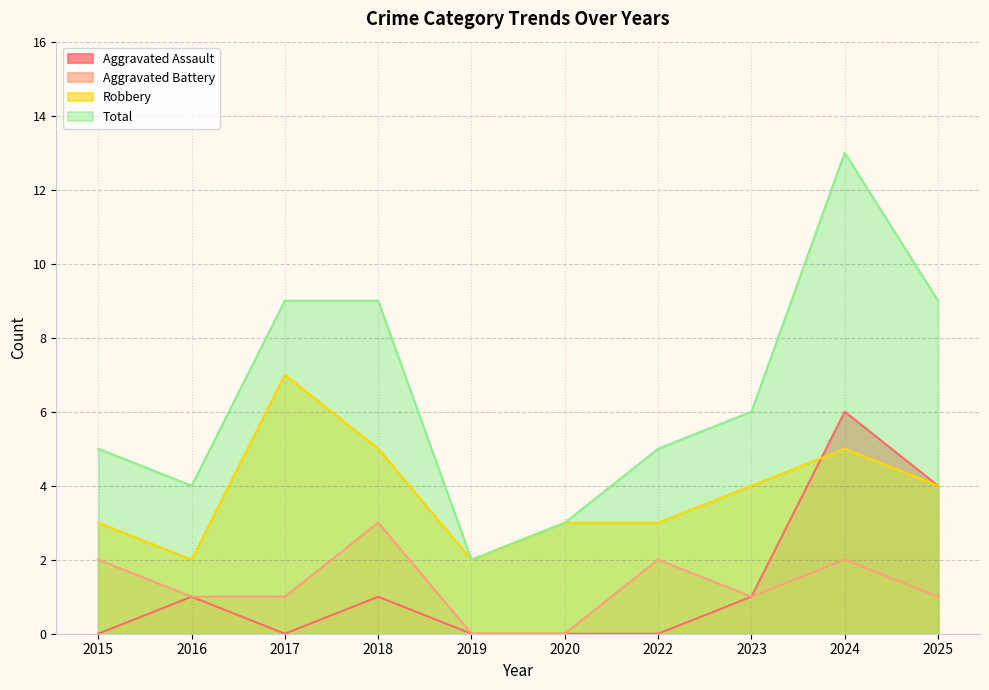

What is the sum of the Robbery values at 2024 and 2022?

8